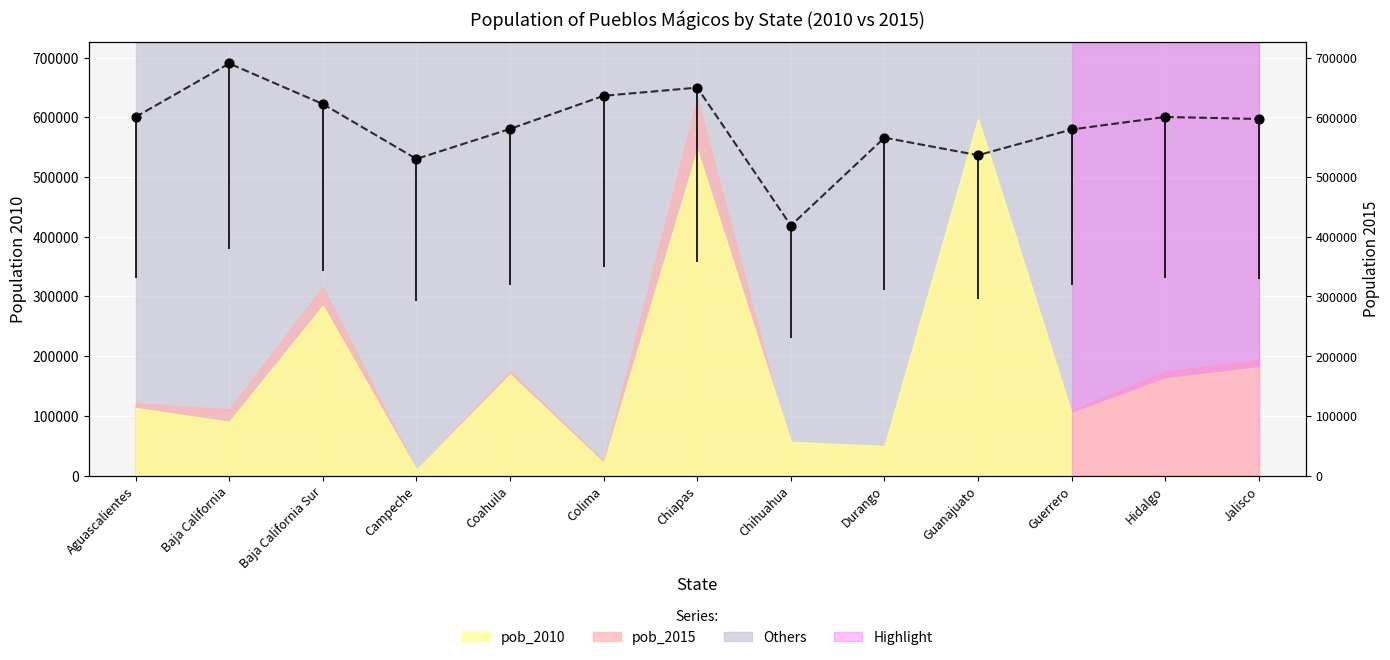

What is the change in value from Aguascalientes to Durango?

-34605.7